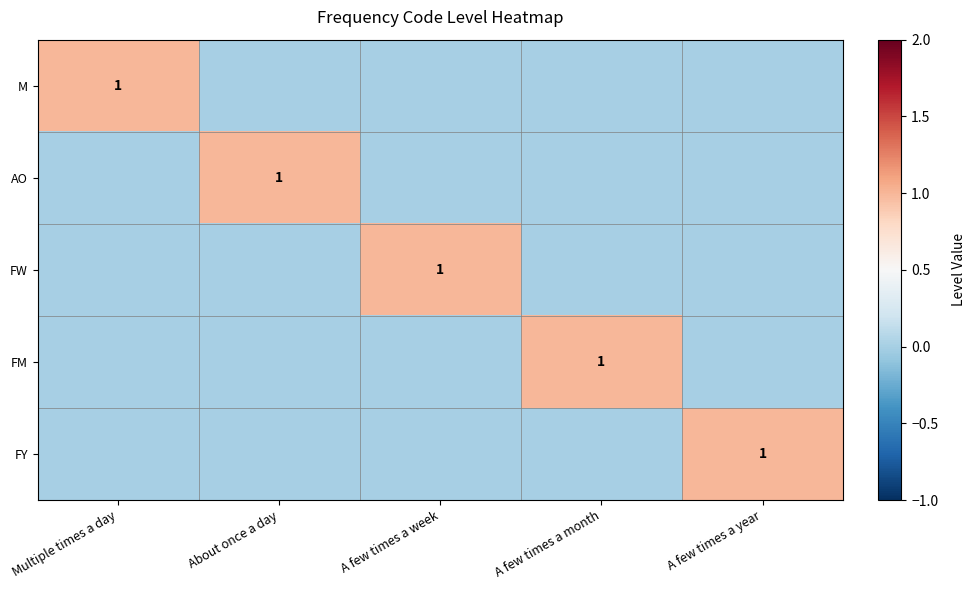

True or false: FM has a value of 1 at A few times a month.

True